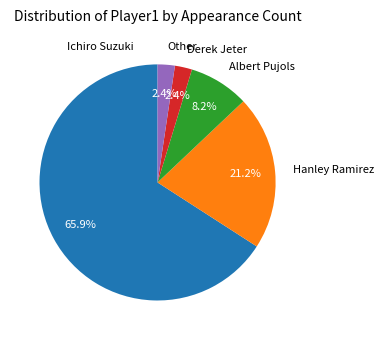

Is there a majority slice in this chart?

Yes